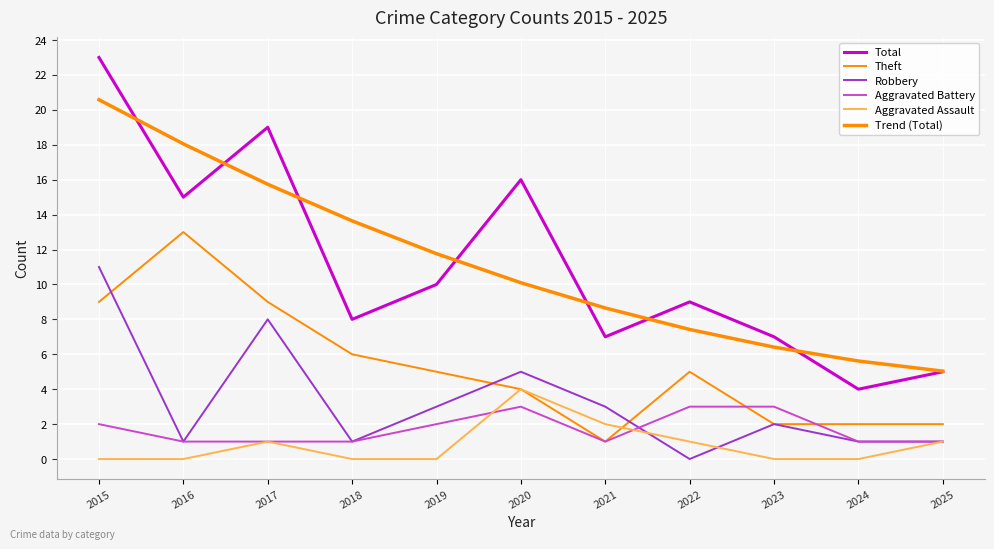

At which category does the chart reach its peak across all series?

2015